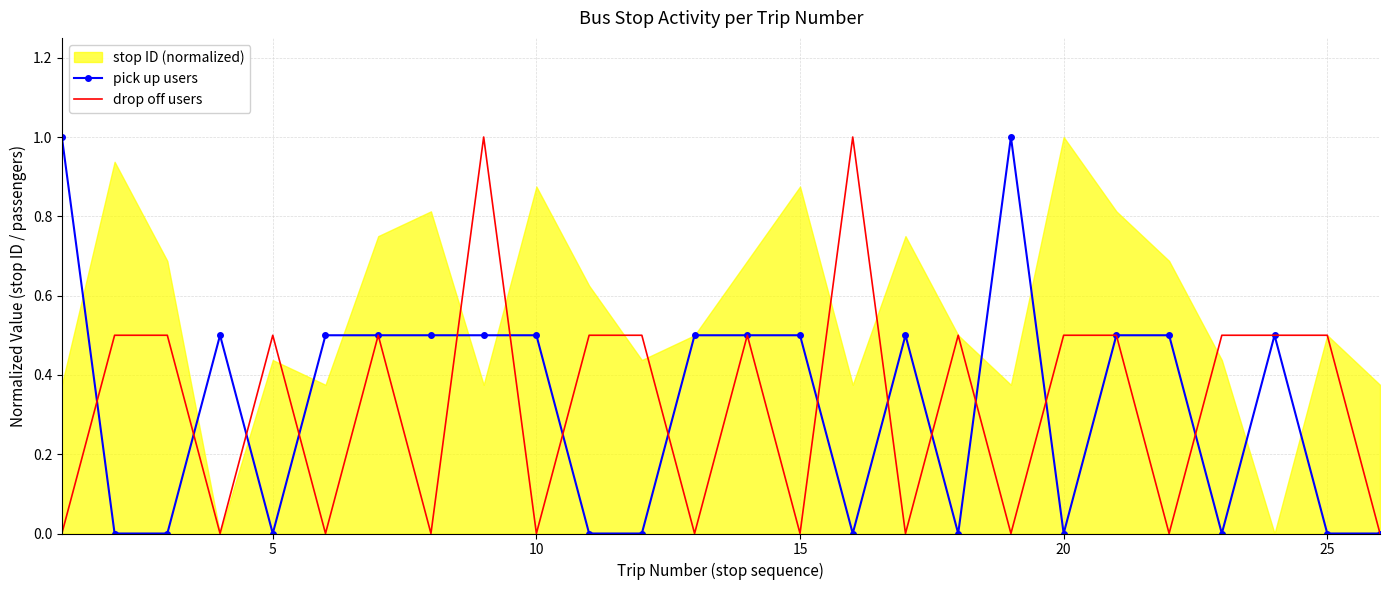

Is it true that drop off users equals 0.5 at 20?

True